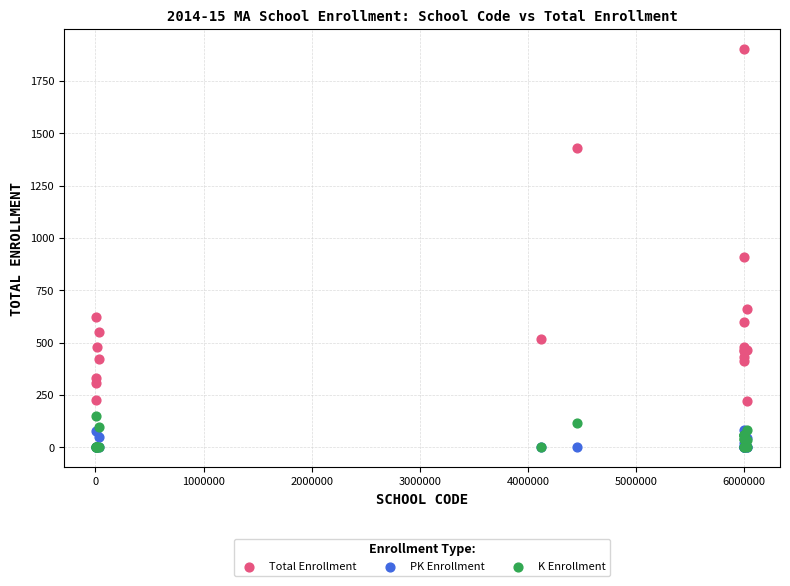

Across all series, what Y value is closest to 951?

907